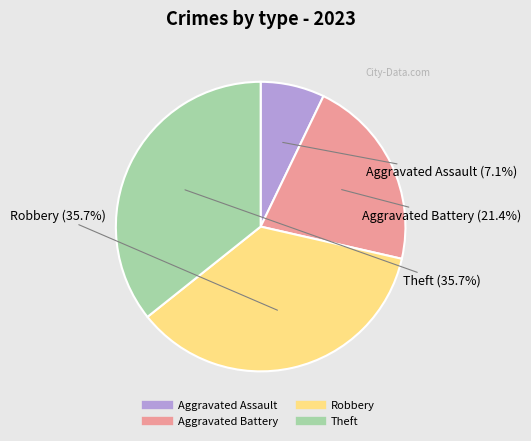

To the nearest percent, what is the difference between the Theft and Aggravated Battery slice percentages?

14%